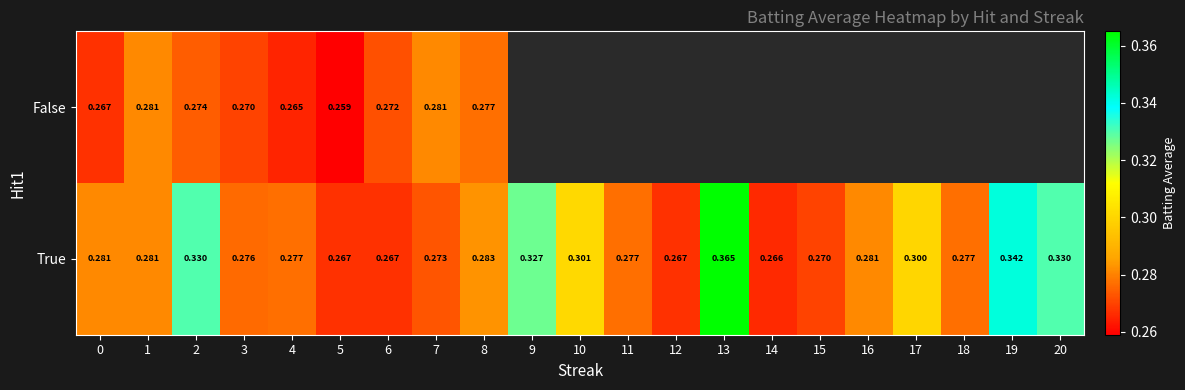

List the series in order of their overall mean, lowest first.

False, True